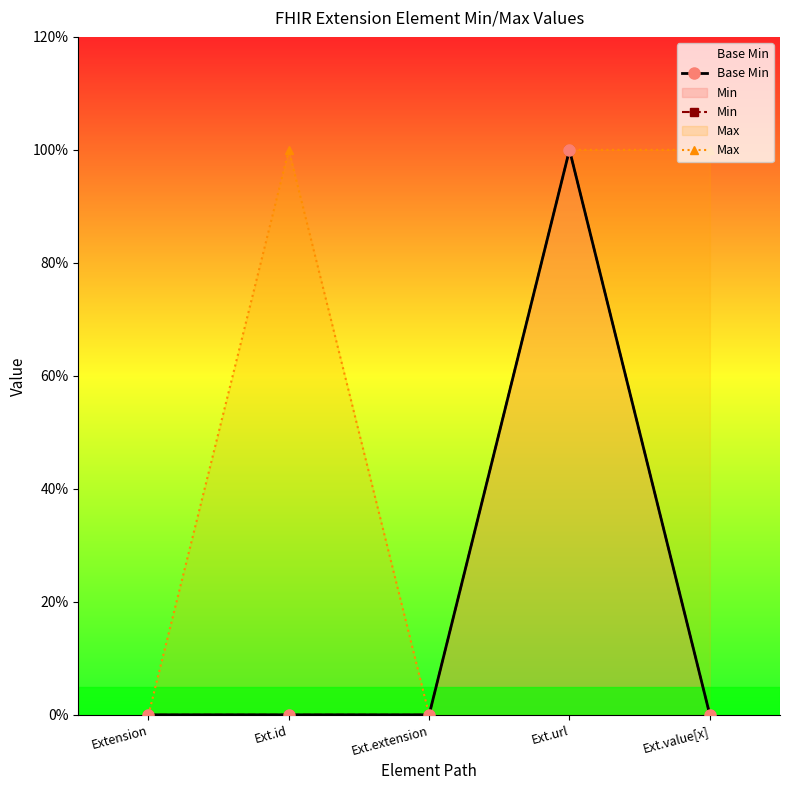

Reading left to right, what are all the values shown in this chart?

Base Min: Extension=0	Ext.id=0	Ext.extension=0	Ext.url=1	Ext.value[x]=0
Min: Extension=0	Ext.id=0	Ext.extension=0	Ext.url=1	Ext.value[x]=0
Max: Extension=0	Ext.id=1	Ext.extension=0	Ext.url=1	Ext.value[x]=1